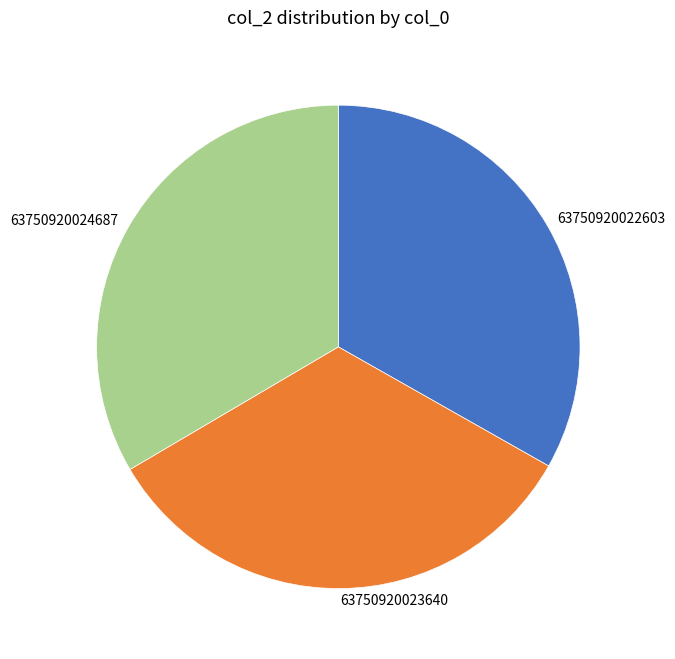

How many segments does this pie chart have?

3